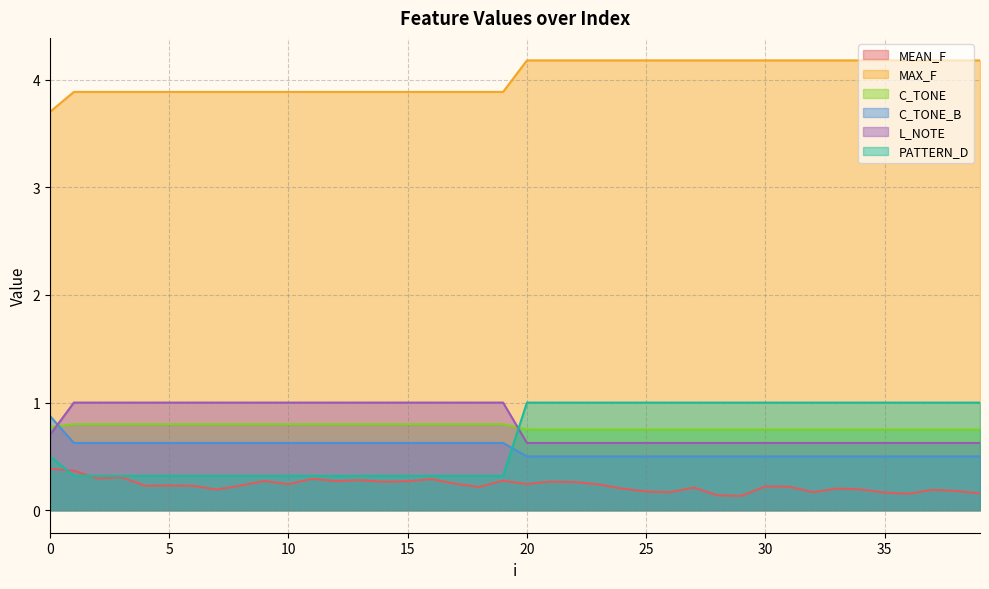

True or false: MEAN_F and C_TONE_B intersect in this chart.

False